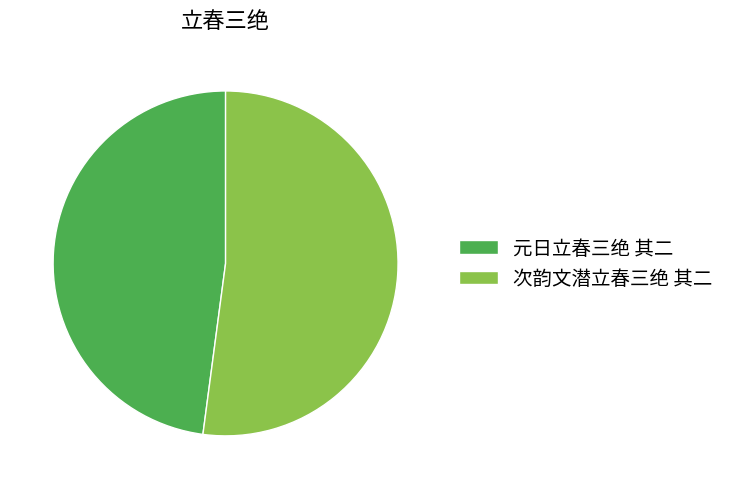

The 元日立春三绝 其二 slice represents 48% of the pie. True or false?

True